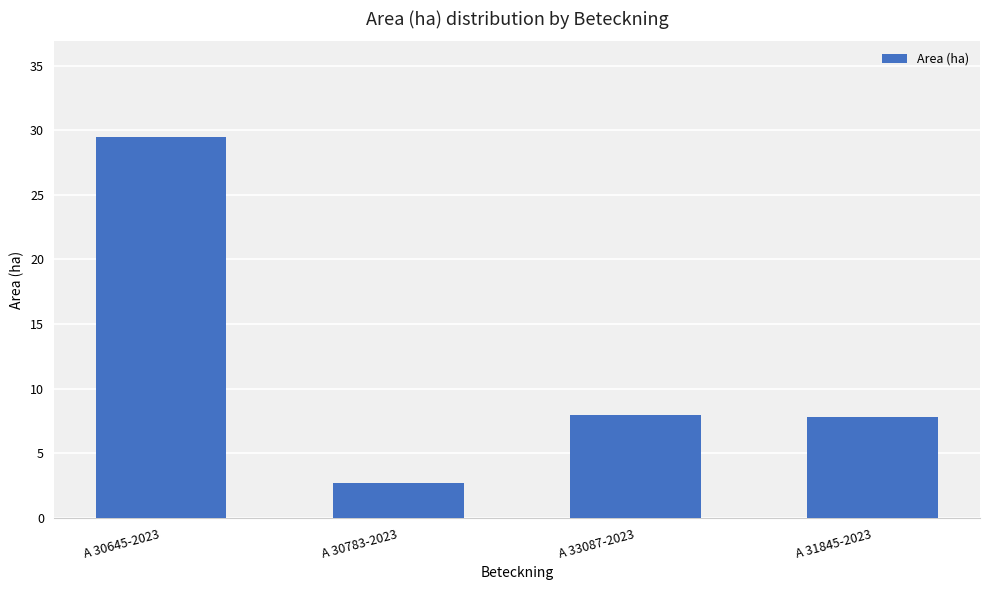

Read the value at A 30645-2023.

29.5